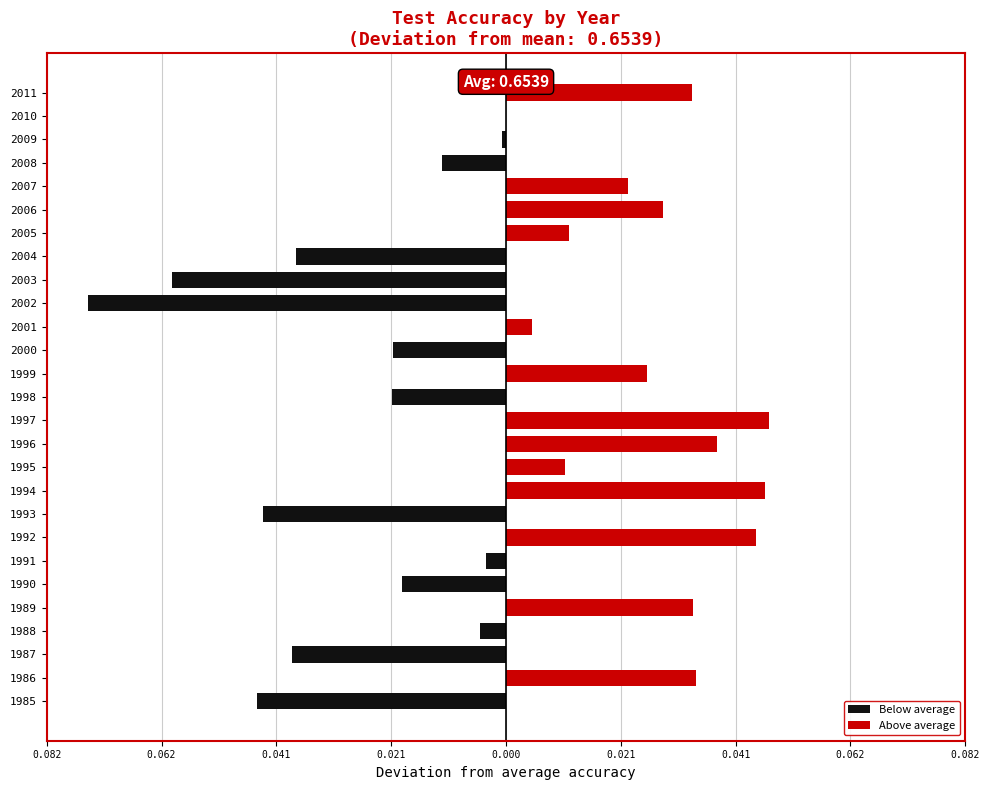

Between 1996 and 2003, which series saw the biggest shift?

Below average